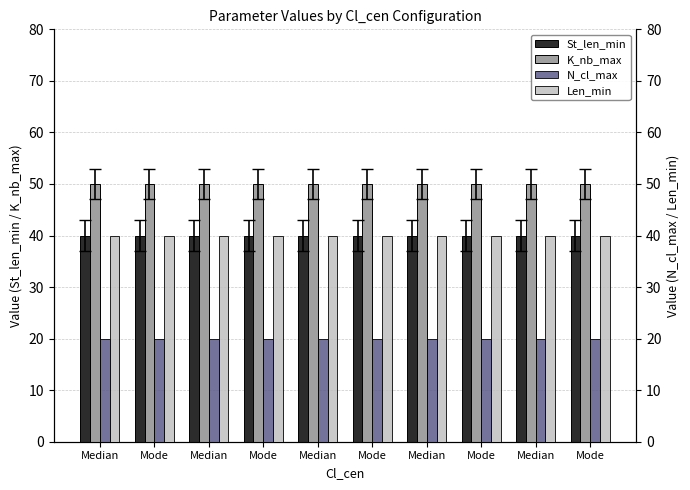

Which has a higher value, Mode or Median?

Mode